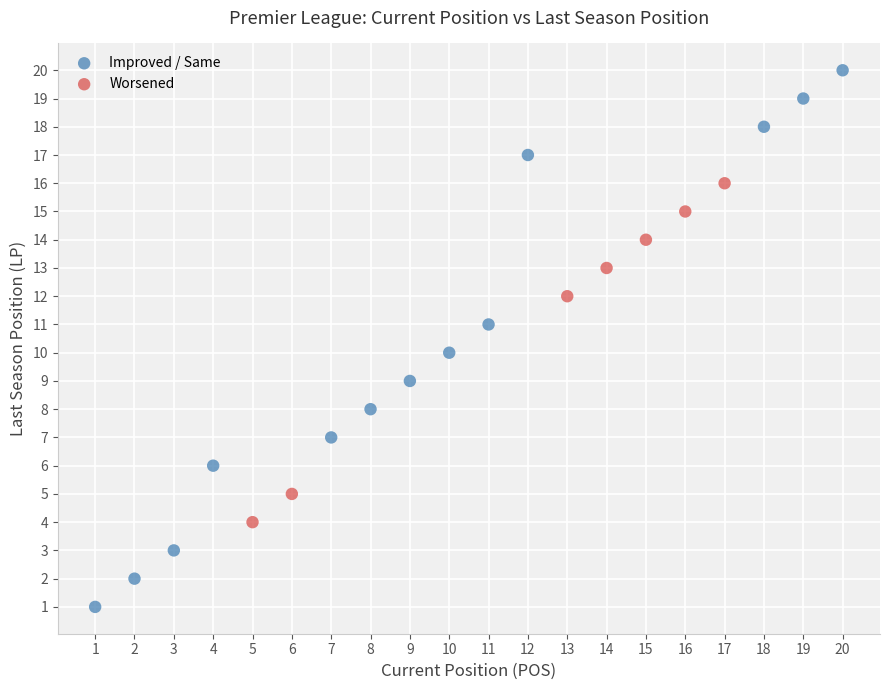

Which series has the largest Y range (max minus min)?

Improved / Same